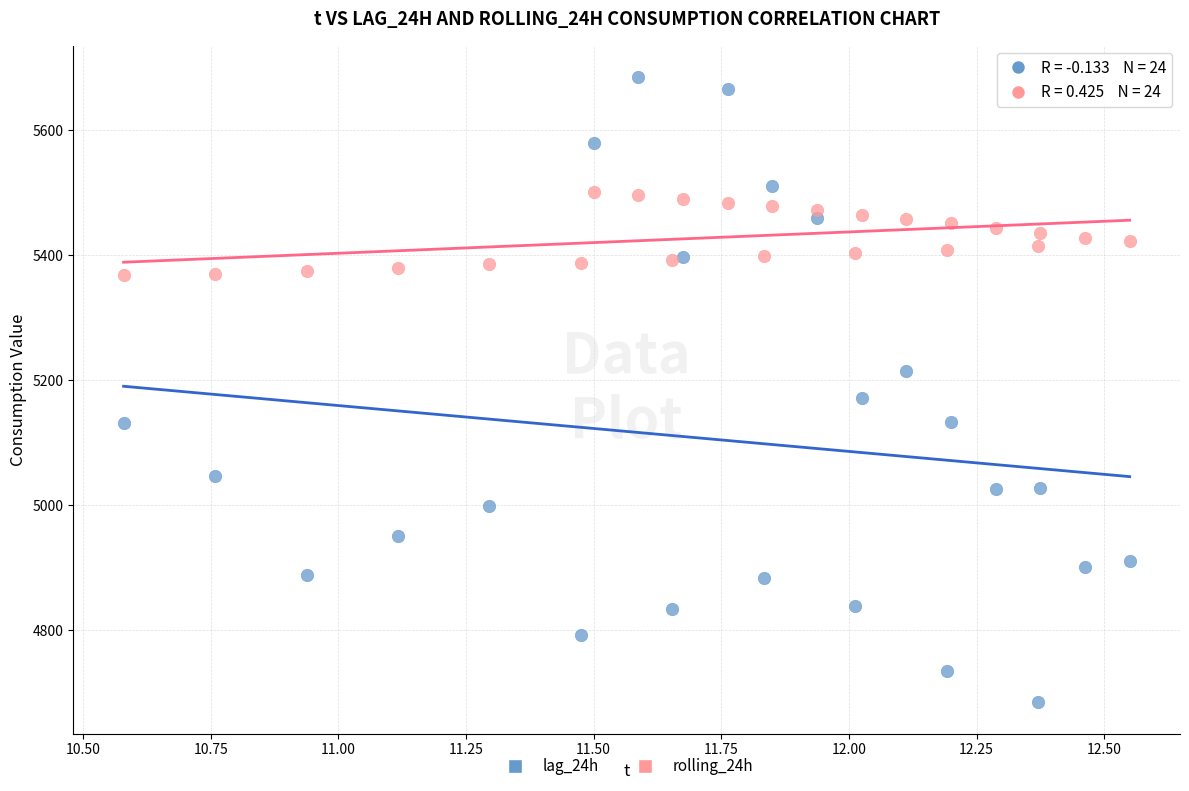

Across all series, what Y value is closest to 5185?

5171.0